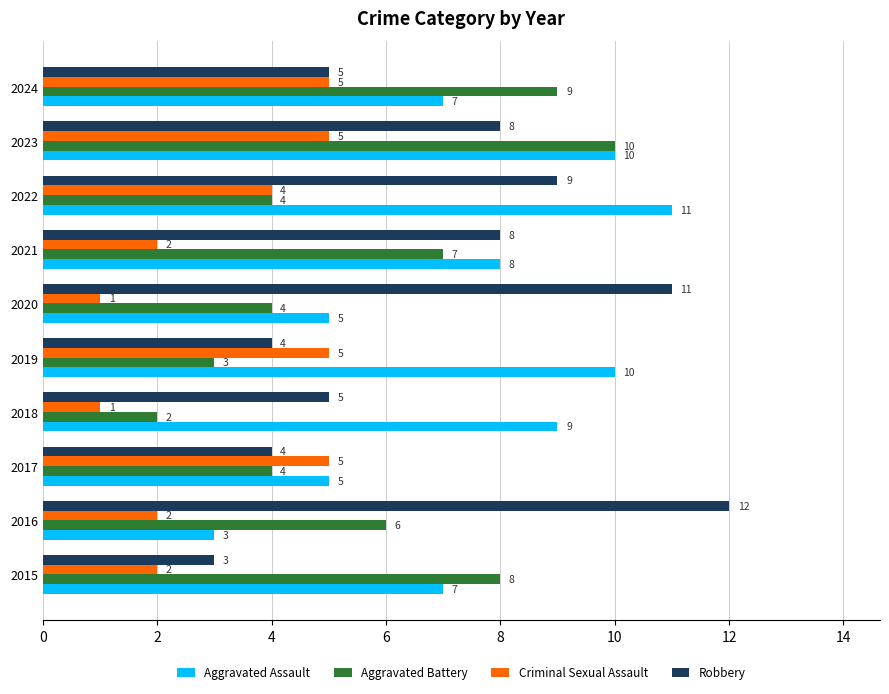

List the series in order of their peak value, highest first.

Robbery, Aggravated Assault, Aggravated Battery, Criminal Sexual Assault